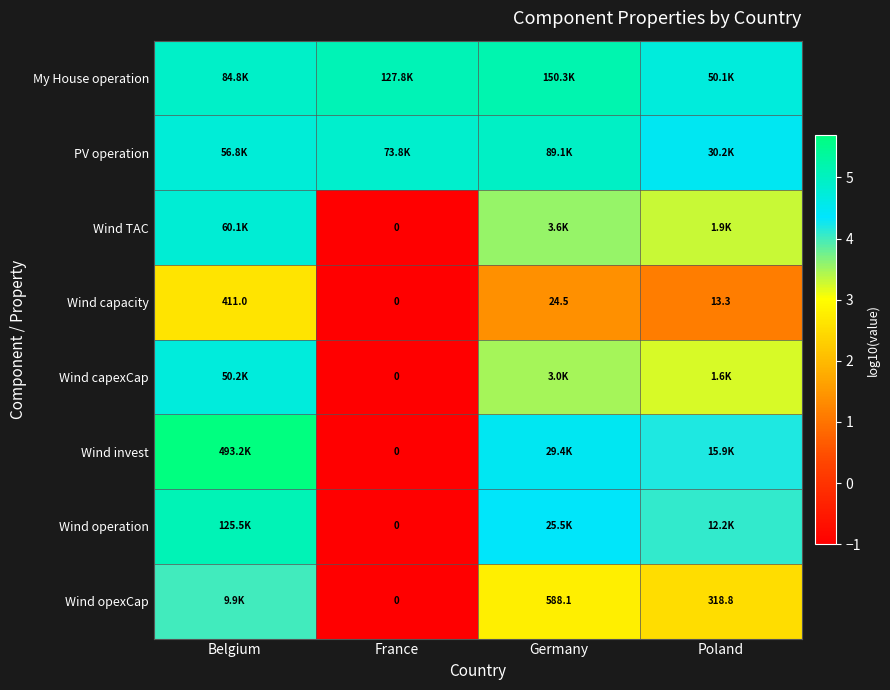

Where does the Wind capacity series first go above 24?

Belgium